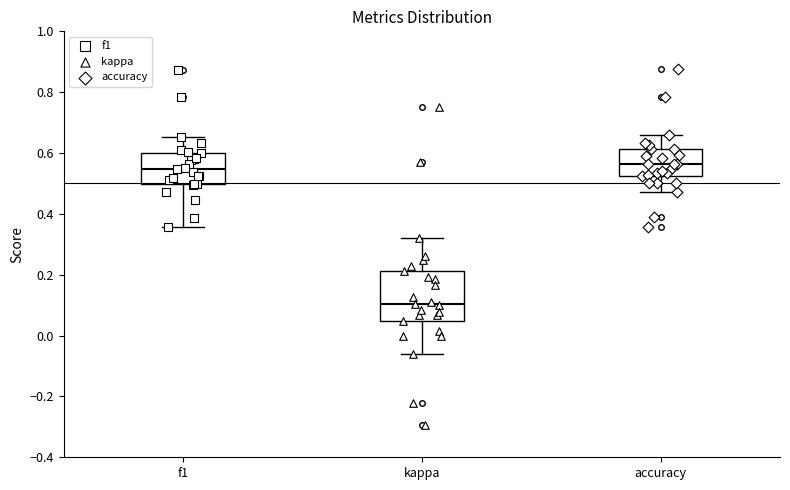

Reading left to right, transcribe this box plot: for each box, give where its median line is, the range the box spans, and where its two whiskers end, as read against the y-axis. The values are not printed on the chart, so give them approximately, as read against the axis.

f1: median 0.54, box 0.50 to 0.60, whiskers 0.36 to 0.66
kappa: median 0.10, box 0.04 to 0.22, whiskers -0.06 to 0.32
accuracy: median 0.56, box 0.52 to 0.62, whiskers 0.48 to 0.66